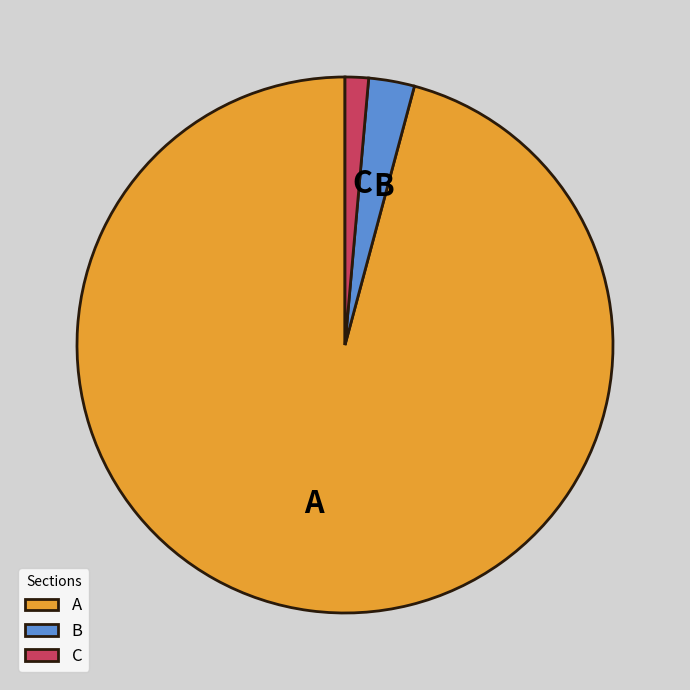

Which has a higher value, C or B?

B